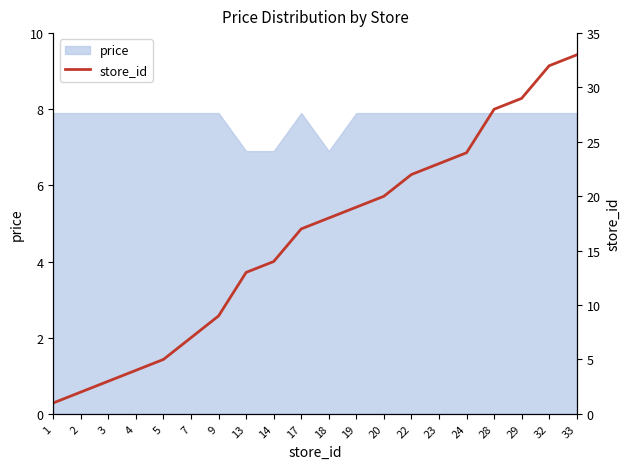

How many data points are less than 18?

10